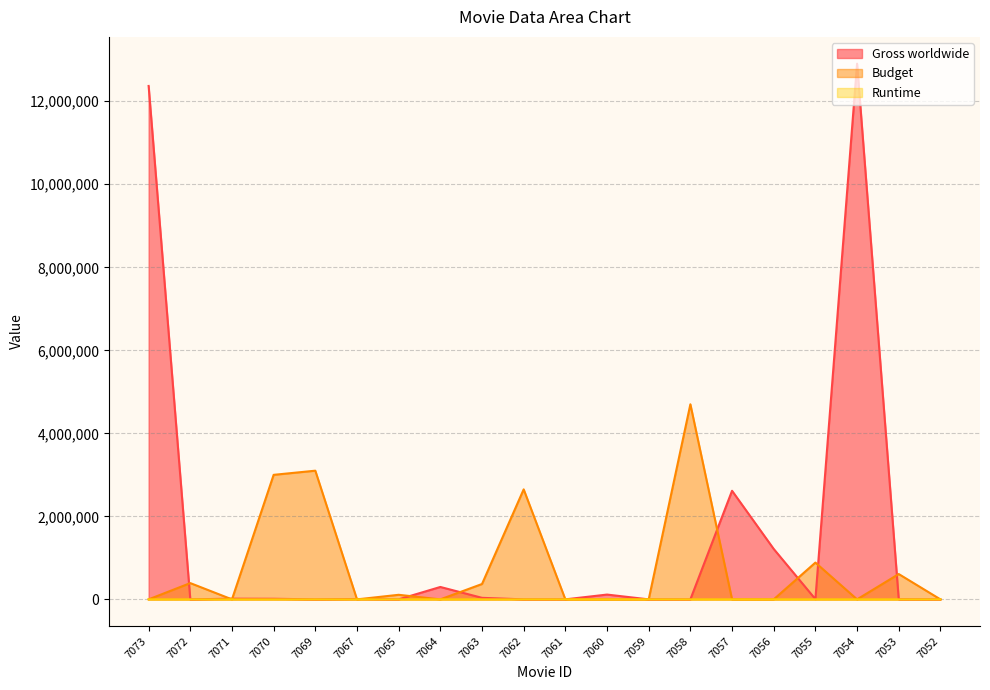

After their last crossing, which series has the higher values: Gross worldwide or Budget?

Budget